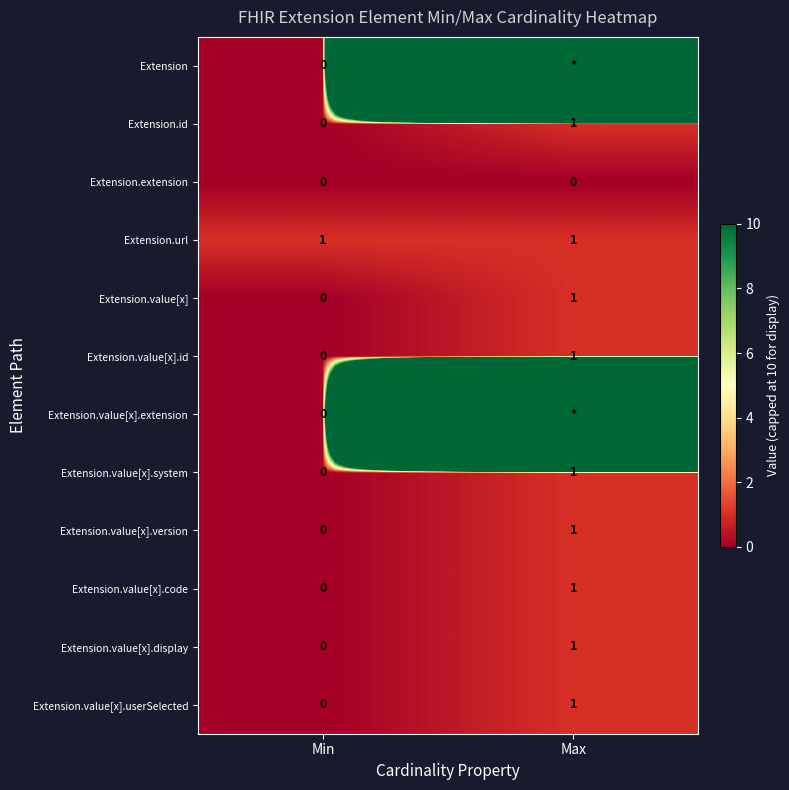

At which label does Extension.id reach its minimum?

Min